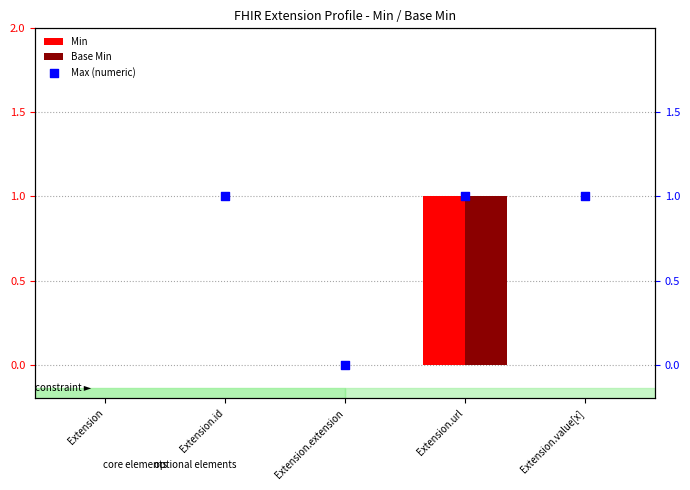

At which category is the sum across all series the highest?

Extension.url